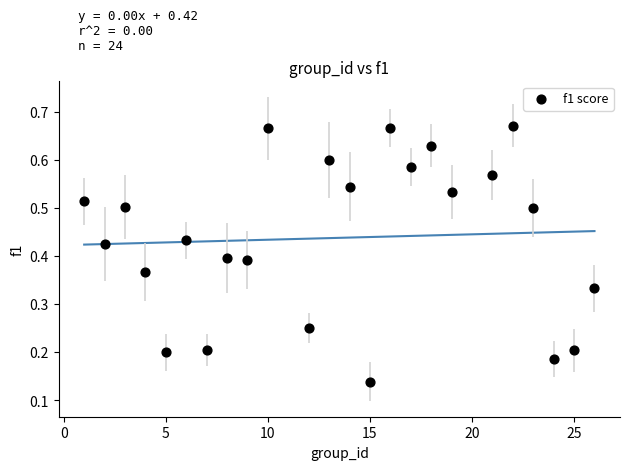

What is the range of X values (max minus min)?

25.0